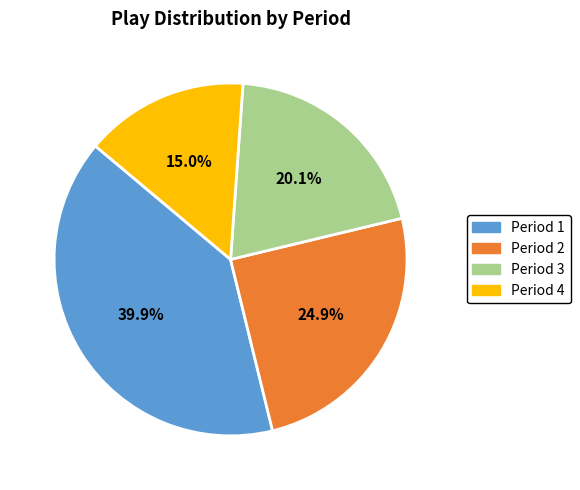

The Period 2 slice represents 19% of the pie. True or false?

False